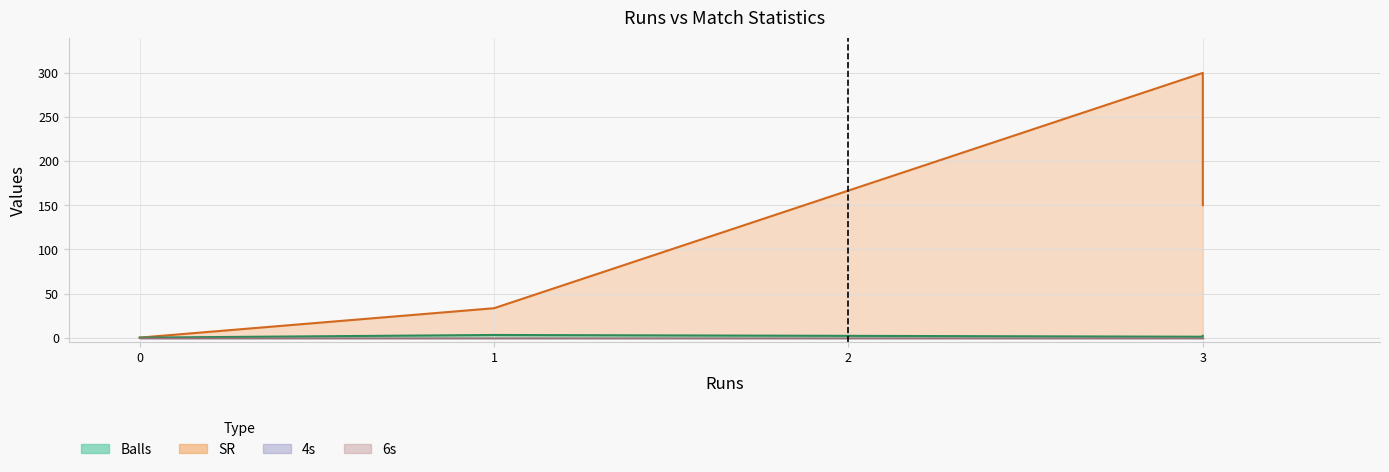

True or false: Balls has more than 1 points higher than both neighbors.

False